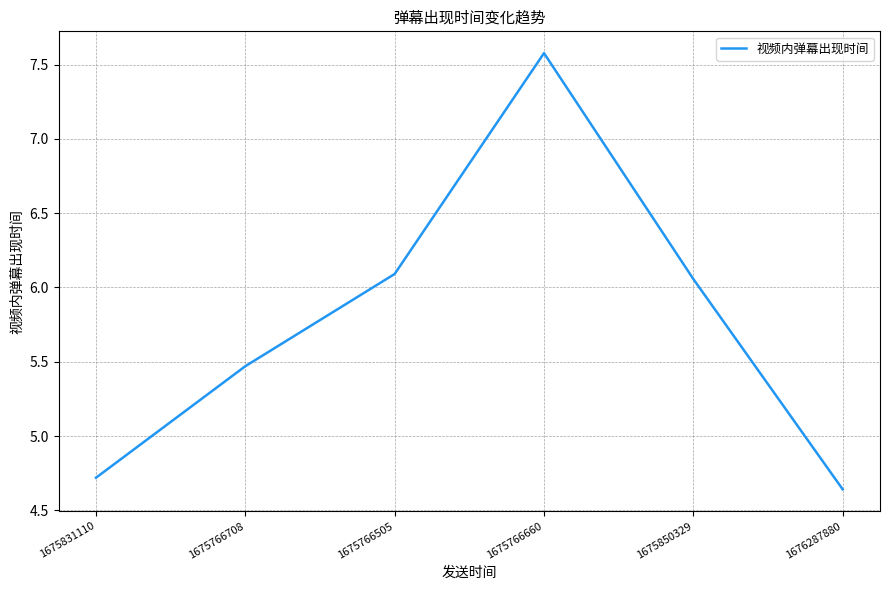

How many values exceed 6?

3